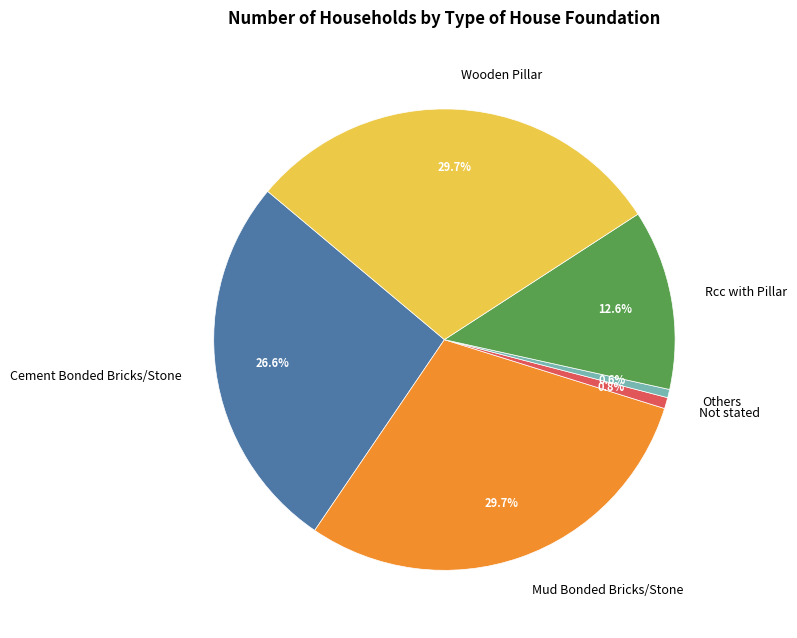

To the nearest percent, what is the combined percentage of Mud Bonded Bricks/Stone and Not stated?

30%